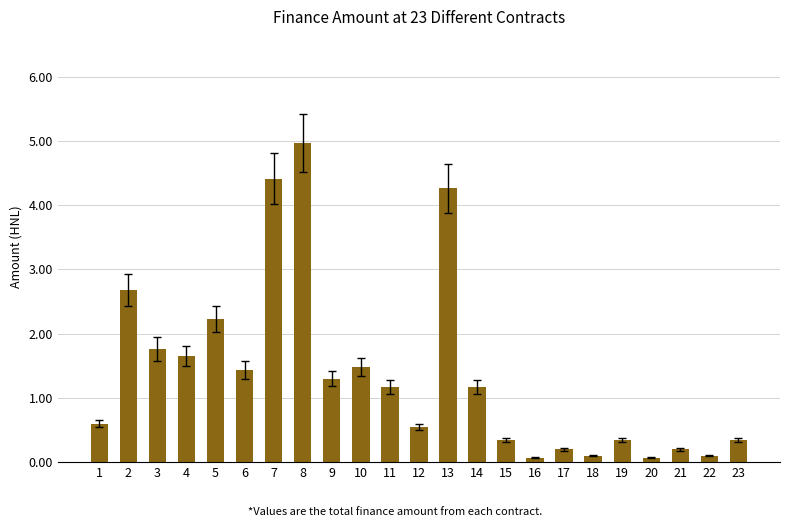

Count the number of data series in this chart.

1